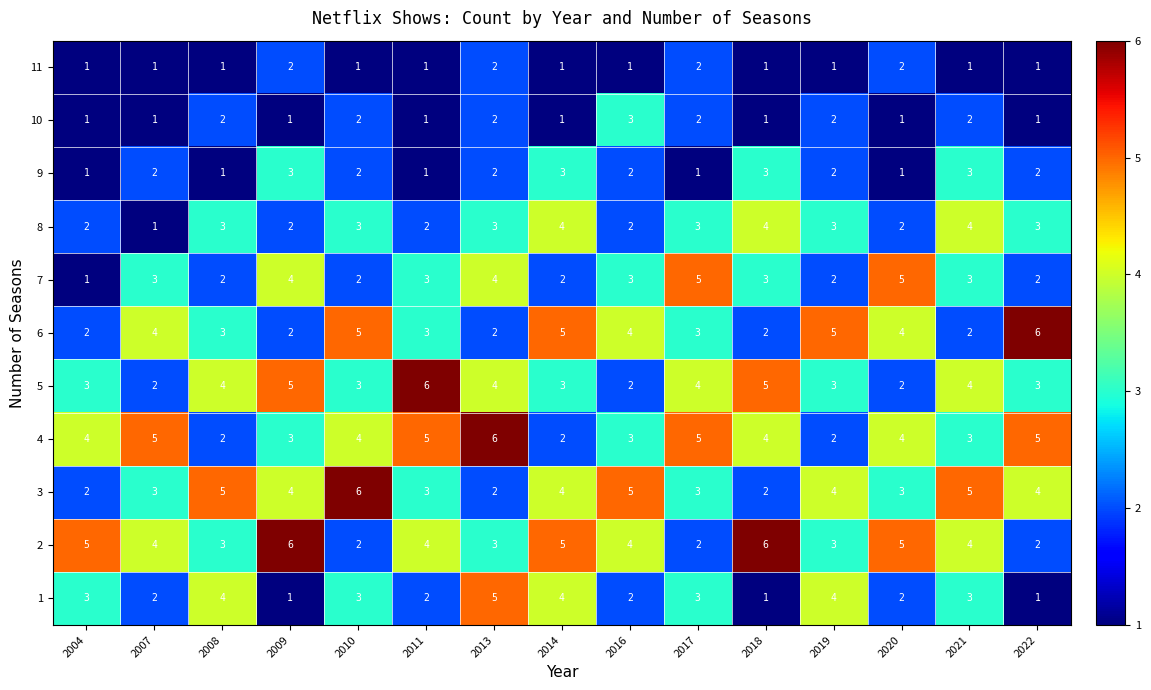

What is the average value of the 6 series?

3